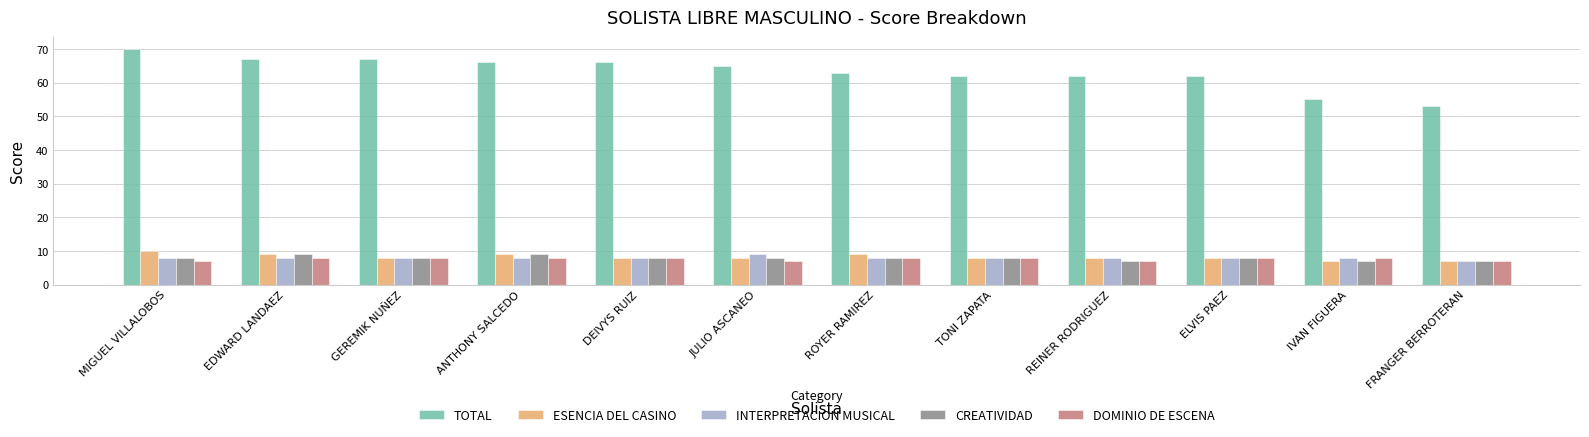

What is the difference between the maximum and second lowest values in the TOTAL series?

15